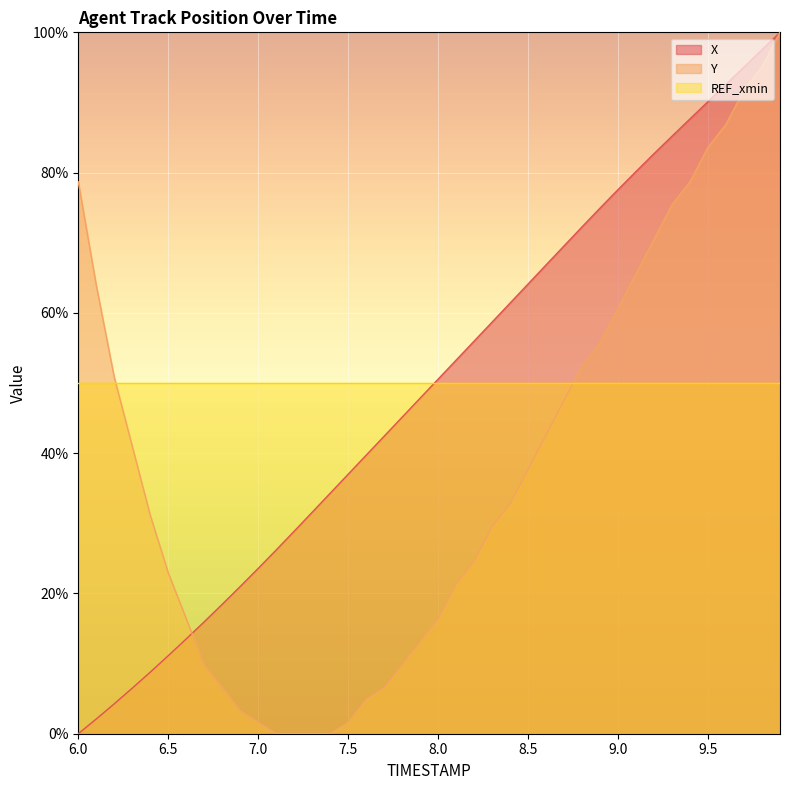

What is the greatest value displayed?

100.0